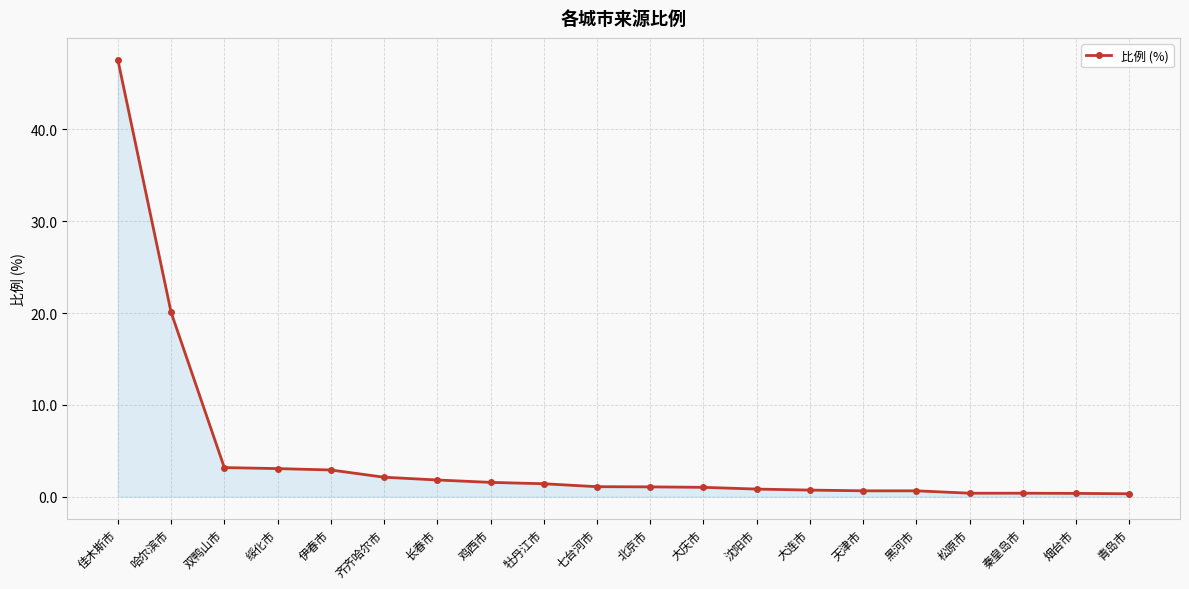

What is the label of the 7th point from the left?

长春市